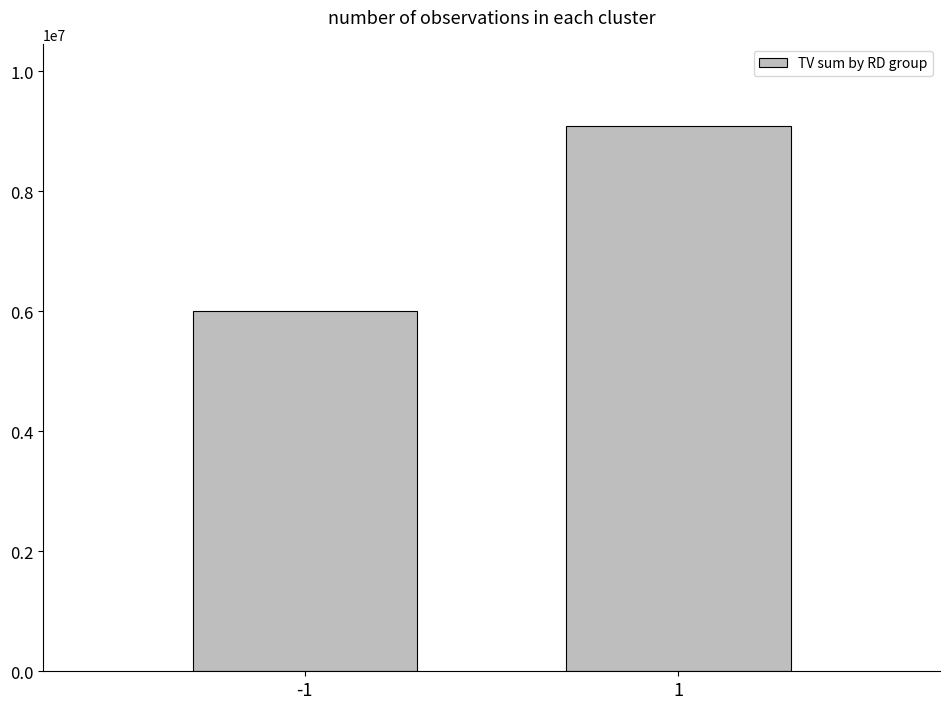

What is the difference between the maximum and minimum values?

3090000